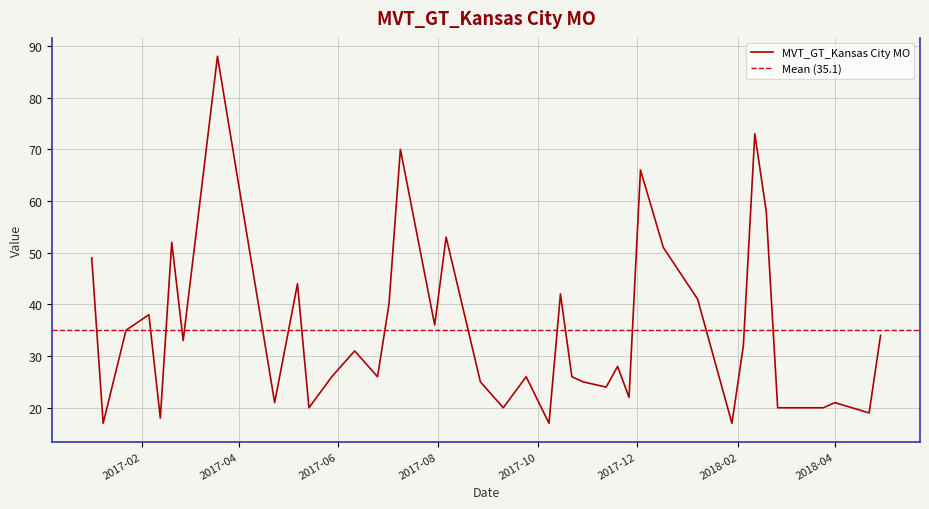

At which label is the value closest to 52?

2017-02-19